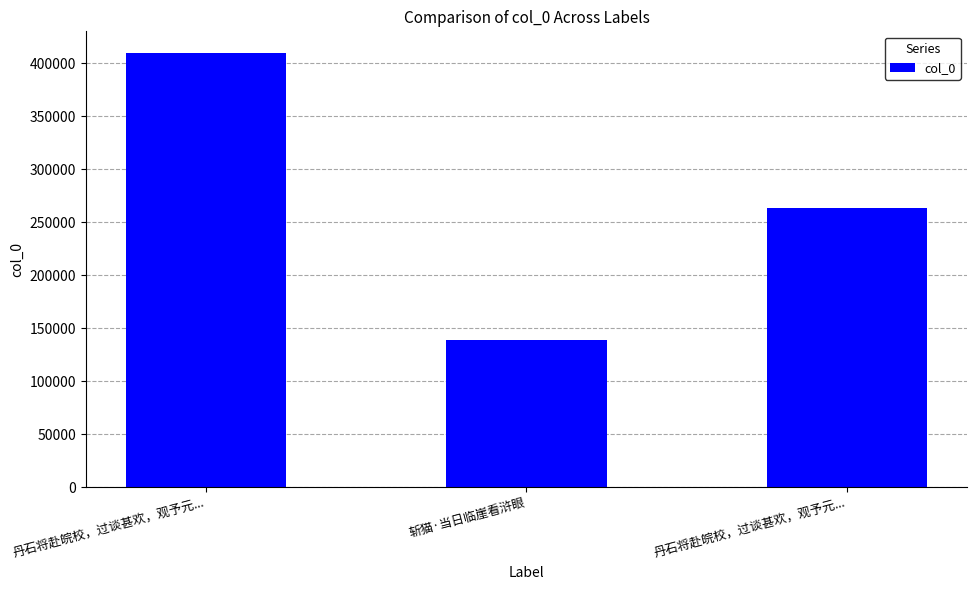

How many data points are less than 263375?

1